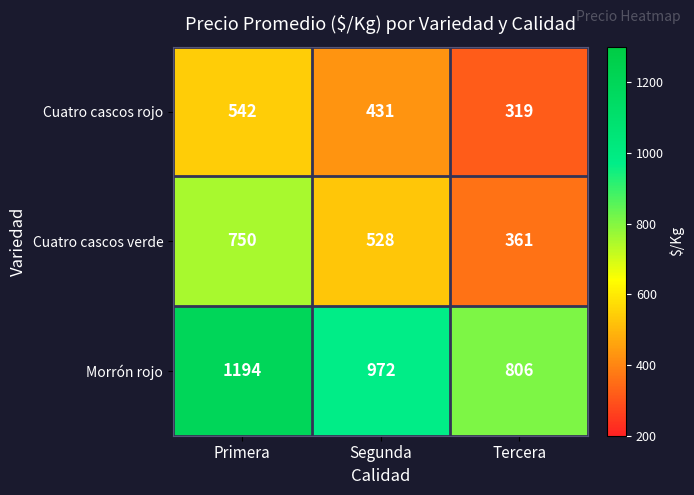

Which series has the widest spread of values?

Cuatro cascos verde